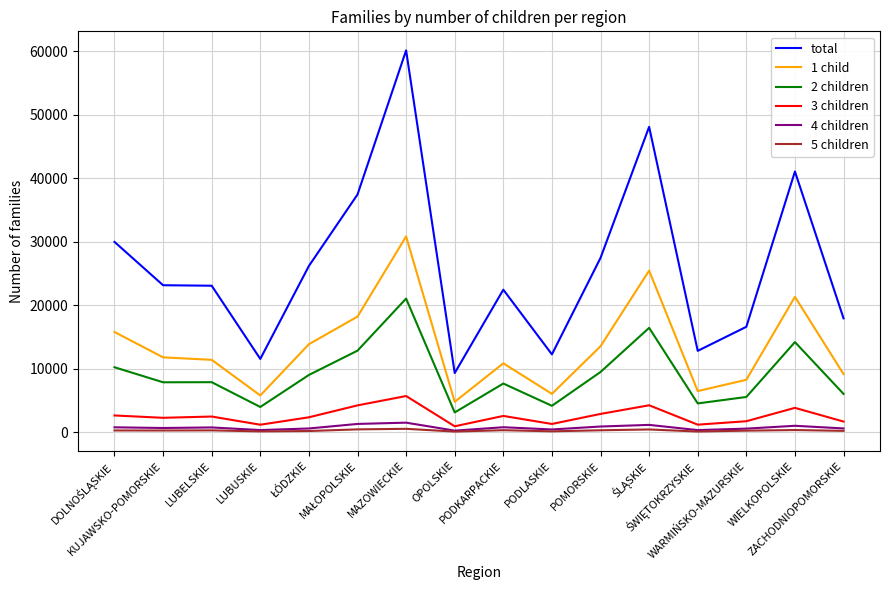

True or false: 3 children and 5 children cross at least once.

False